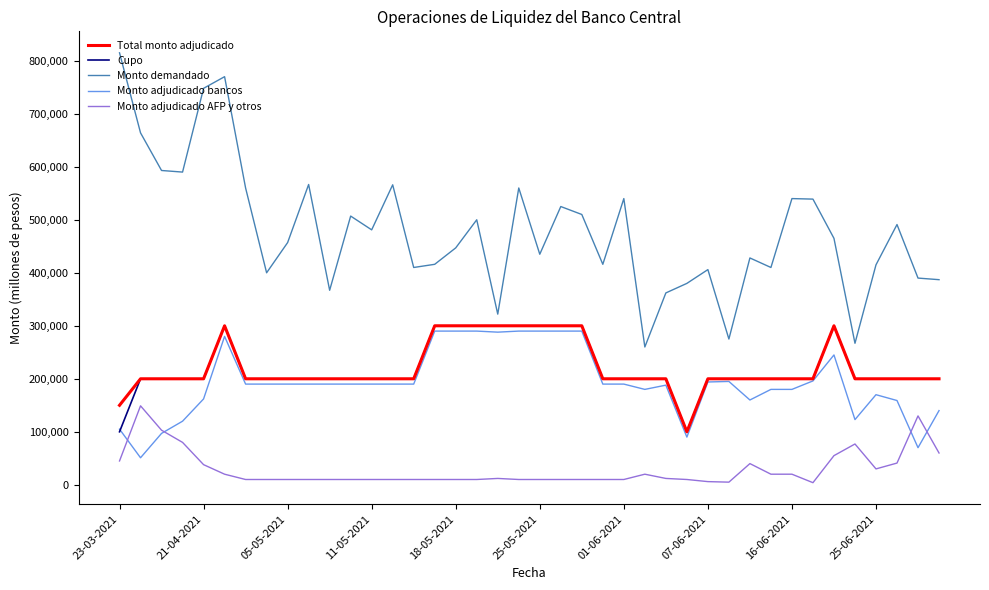

What is the sum of all Cupo values?

8800000